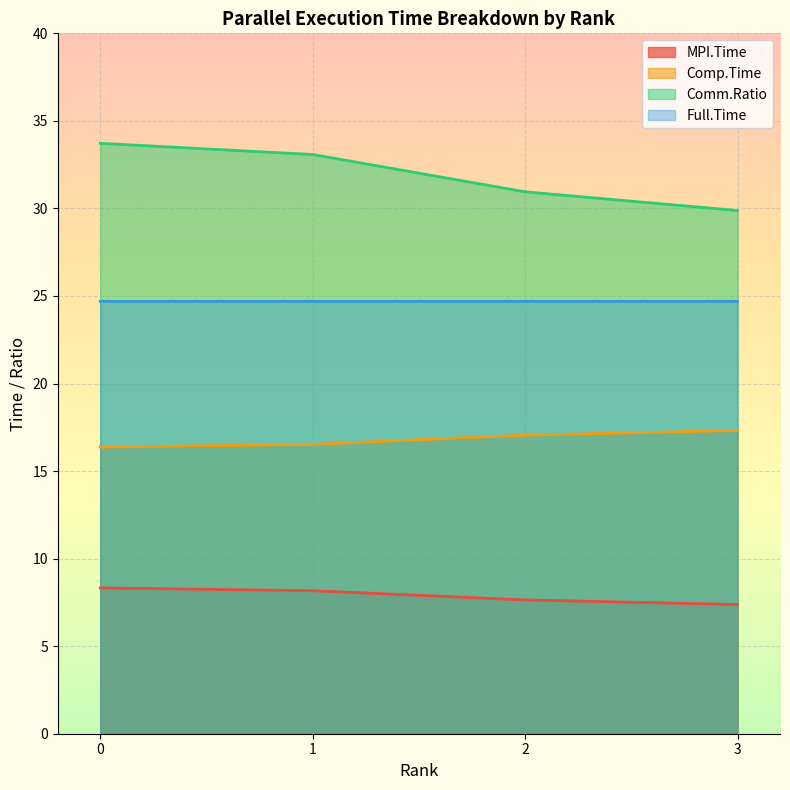

Reading right to left, list all the values displayed in this chart.

MPI.Time: 7.4	7.6	8.2	8.3
Comp.Time: 17.3	17.0	16.5	16.4
Comm.Ratio: 29.9	30.9	33.1	33.7
Full.Time: 24.7	24.7	24.7	24.7